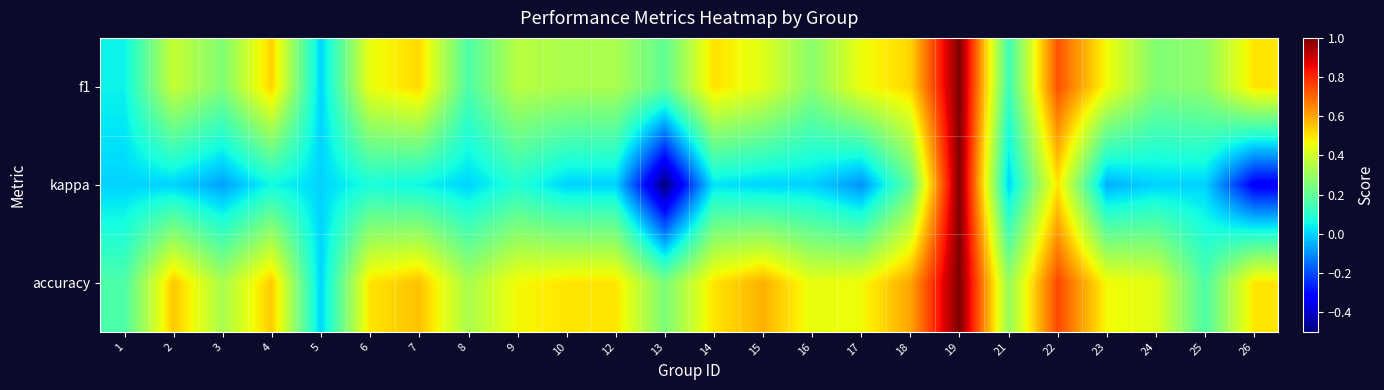

What is the spread (max minus min) of values at 12?

0.5